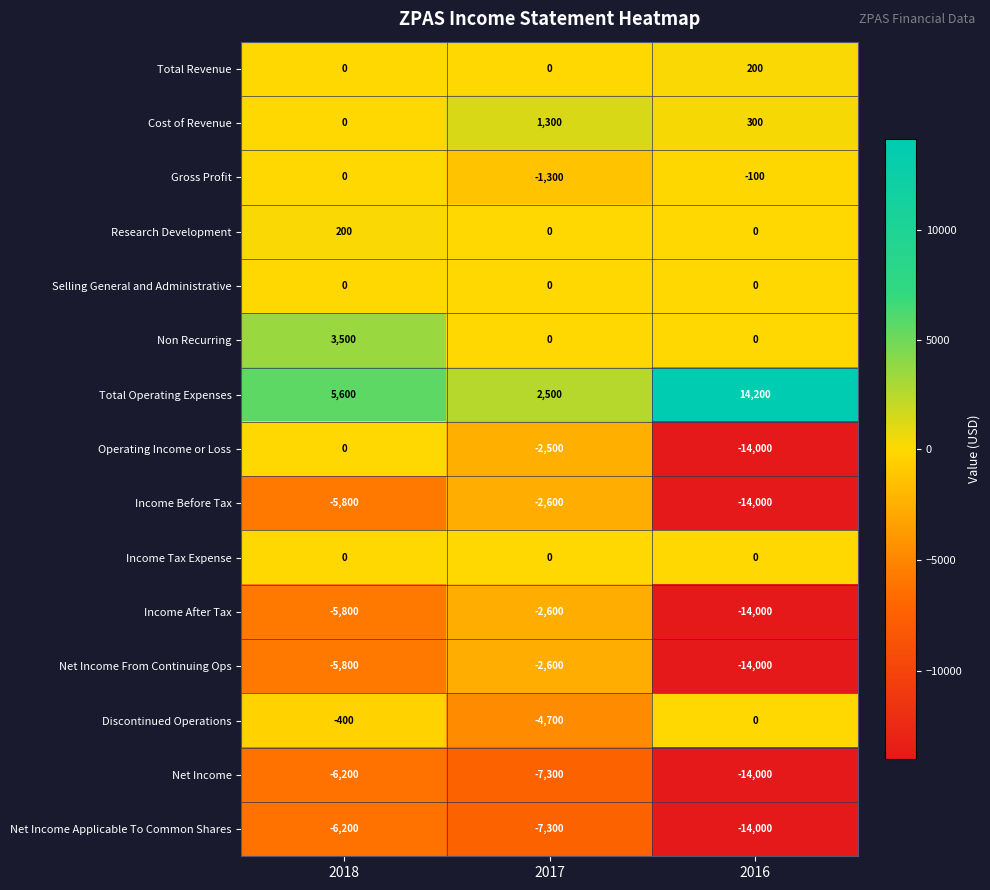

What is the total value across all series at 2017?

-27100